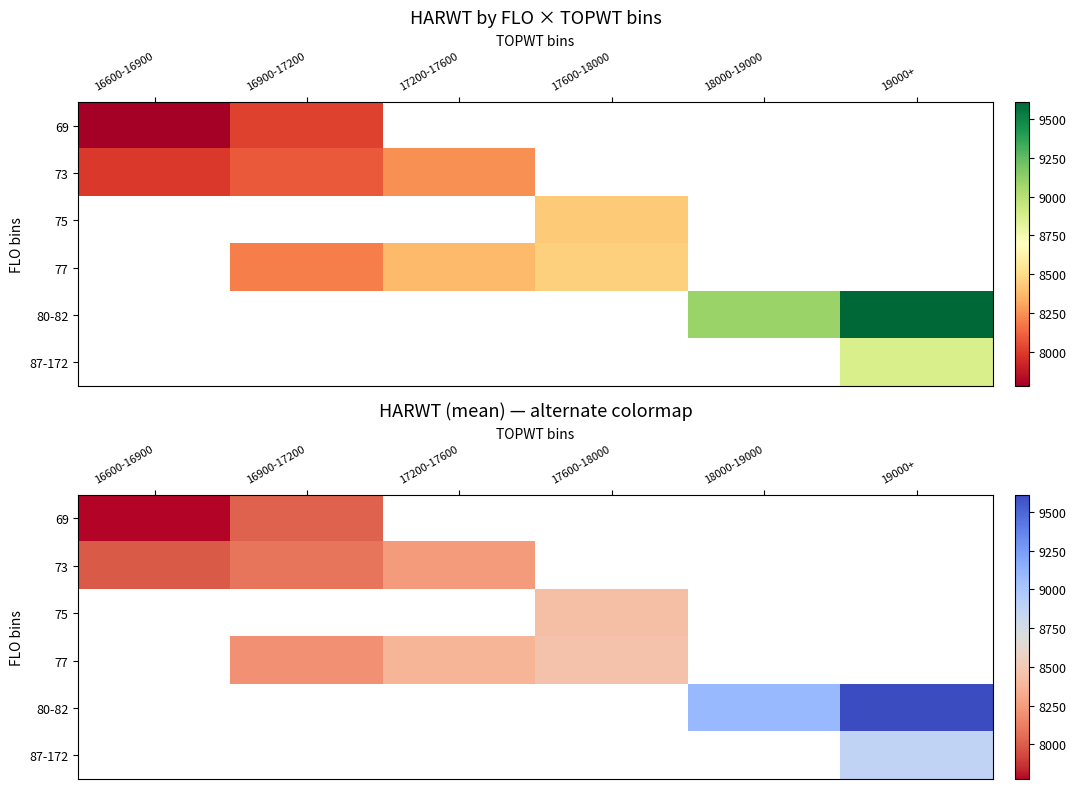

True or false: 77 has a value of 13000.8 at 17600-18000.

False